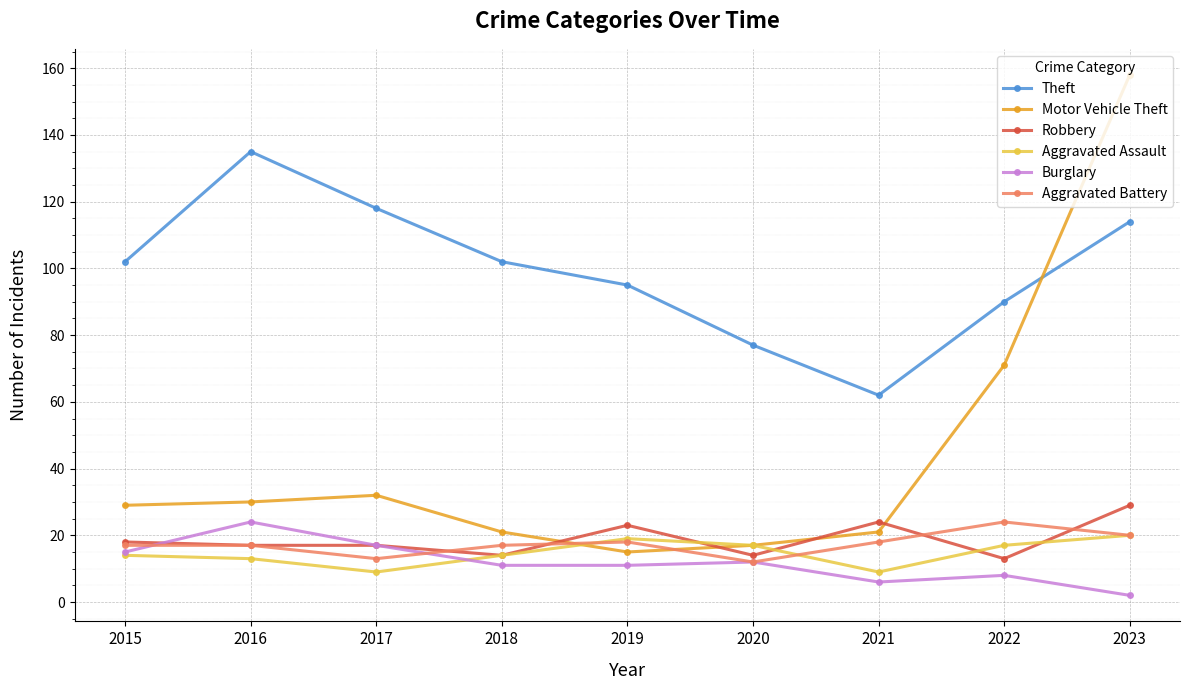

What is the average value of the Robbery series?

19